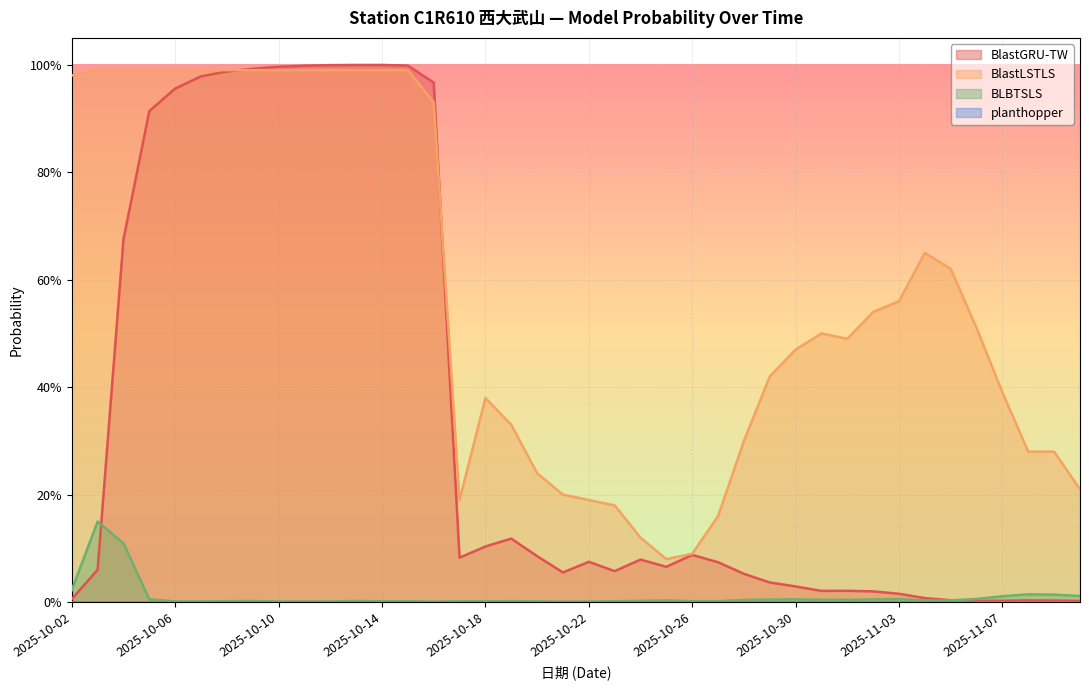

Which label corresponds to the smallest value in the chart?

2025-10-21